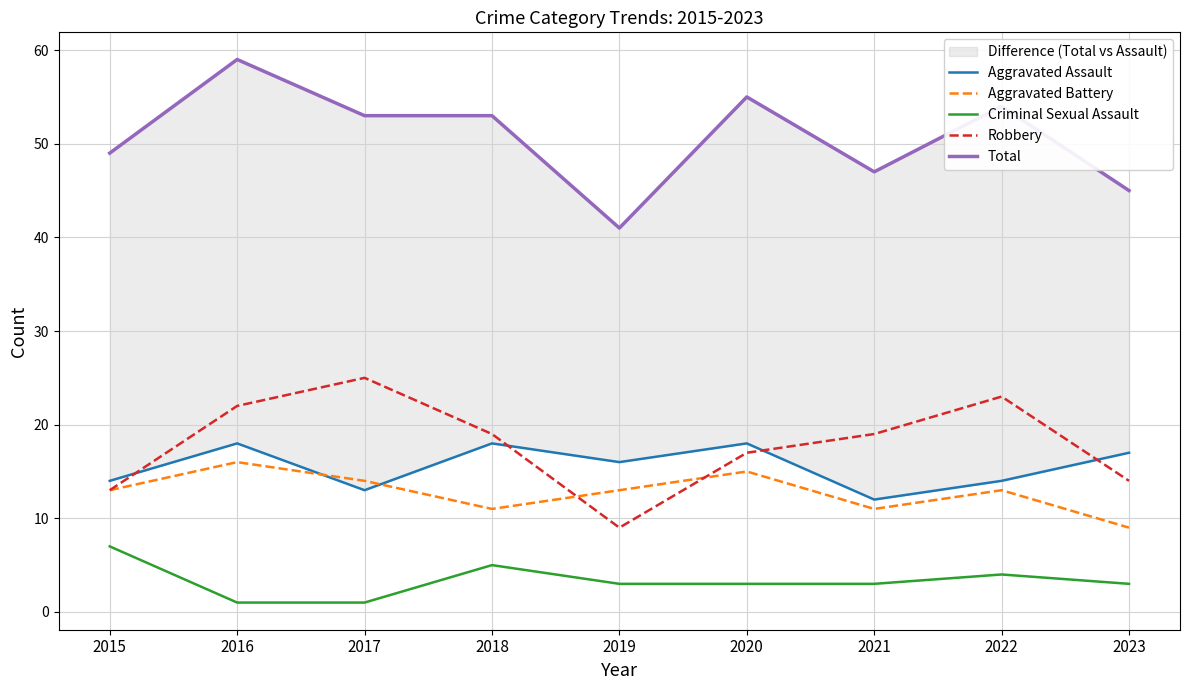

True or false: Aggravated Assault and Aggravated Battery cross at least once.

True